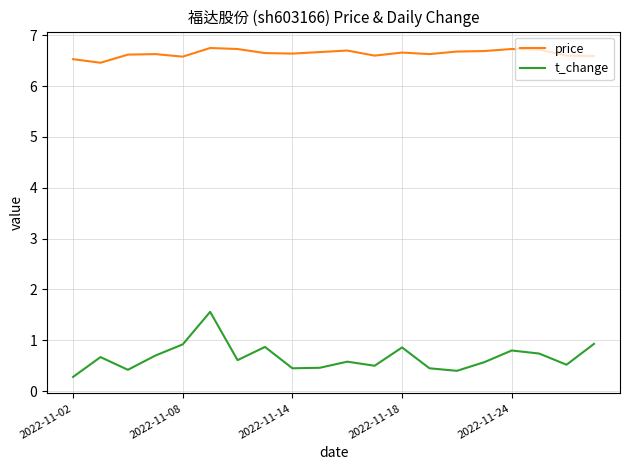

True or false: t_change and price intersect in this chart.

False